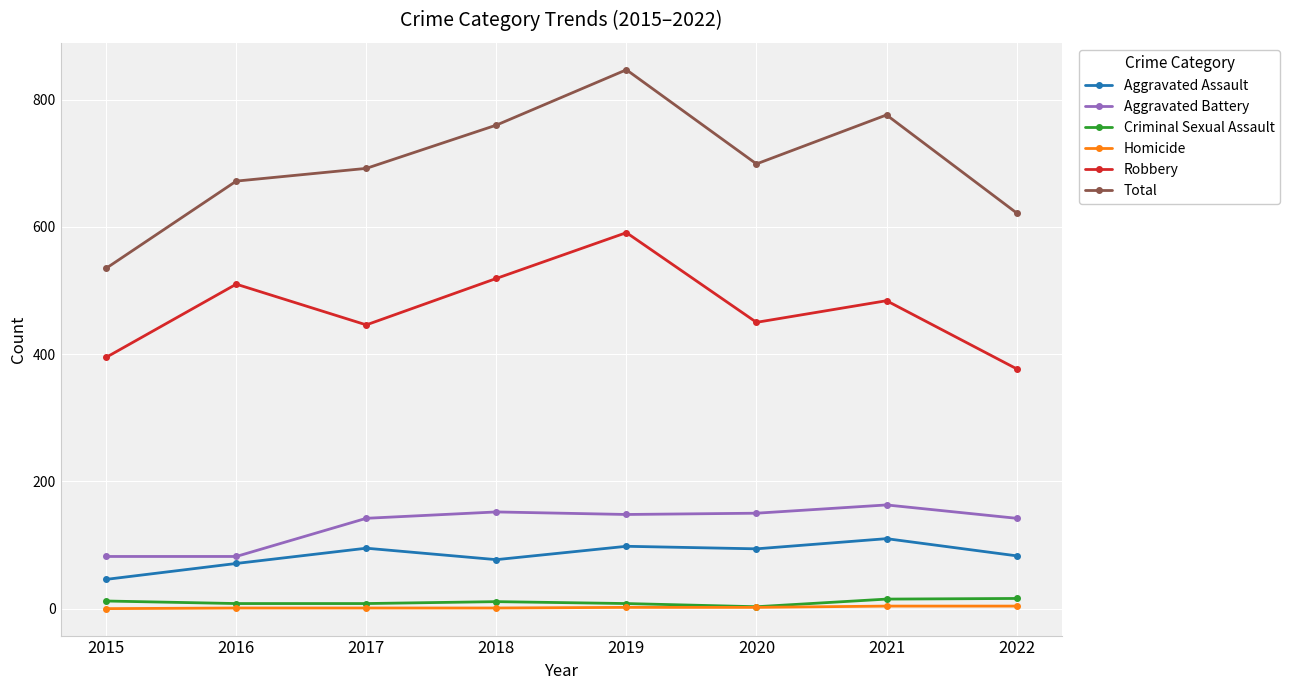

Read the Aggravated Assault value at 2015, to the nearest 10.

50